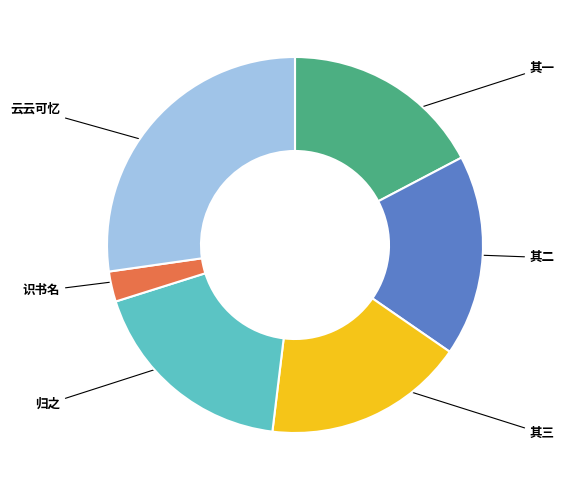

Is there any slice that represents more than half of the pie?

No